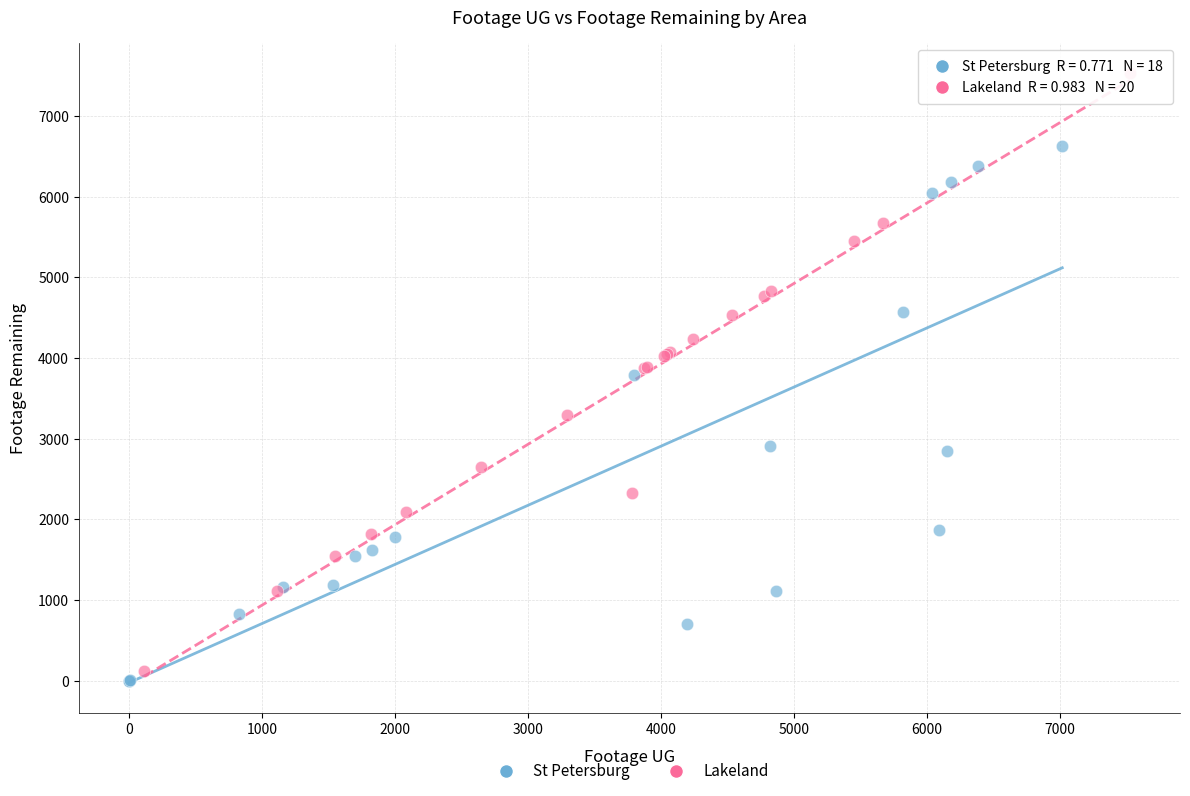

Which series contains the highest Y value?

Lakeland